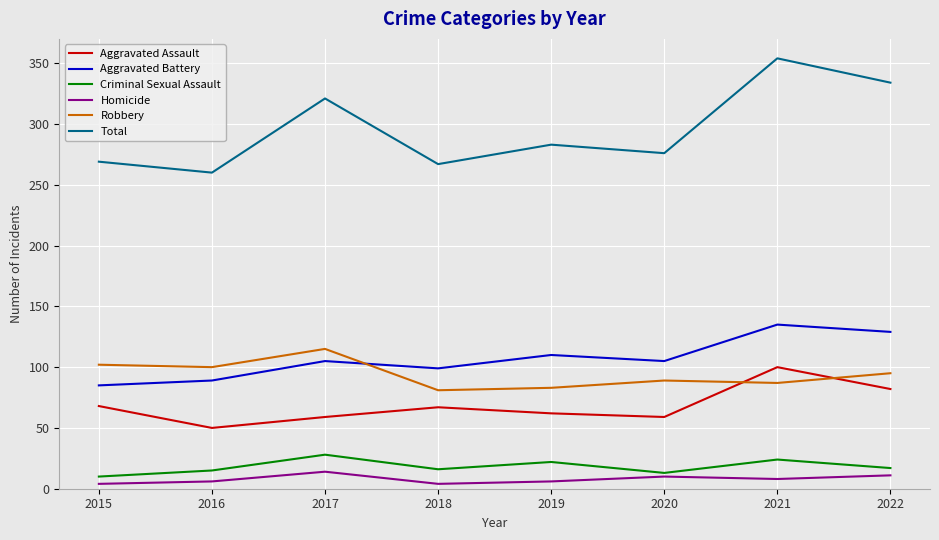

Between which two adjacent categories do Robbery and Aggravated Assault first intersect?

2020 and 2021